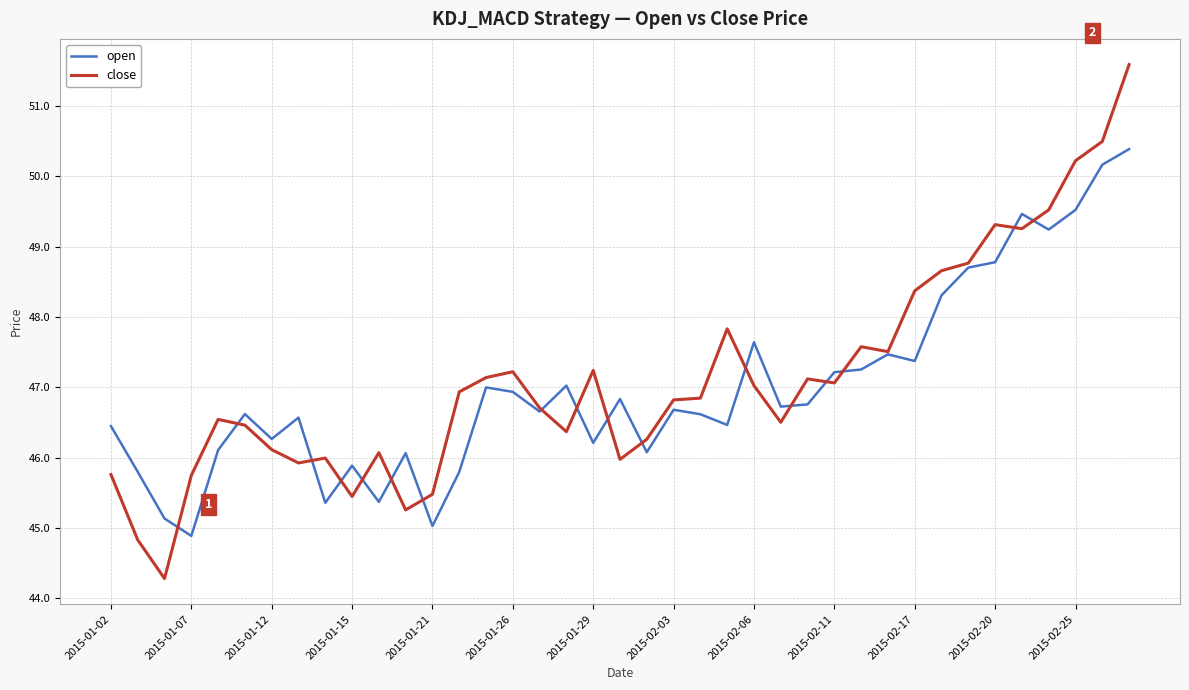

How many lines are shown in the chart?

2